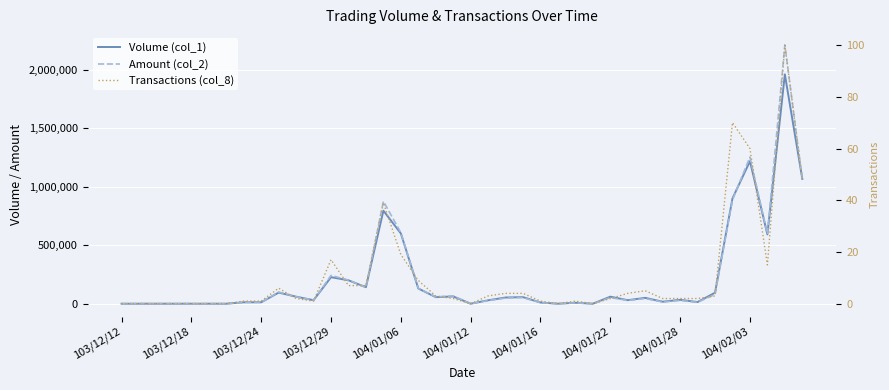

What is the approximate value of Amount (col_2) at 14?

139500